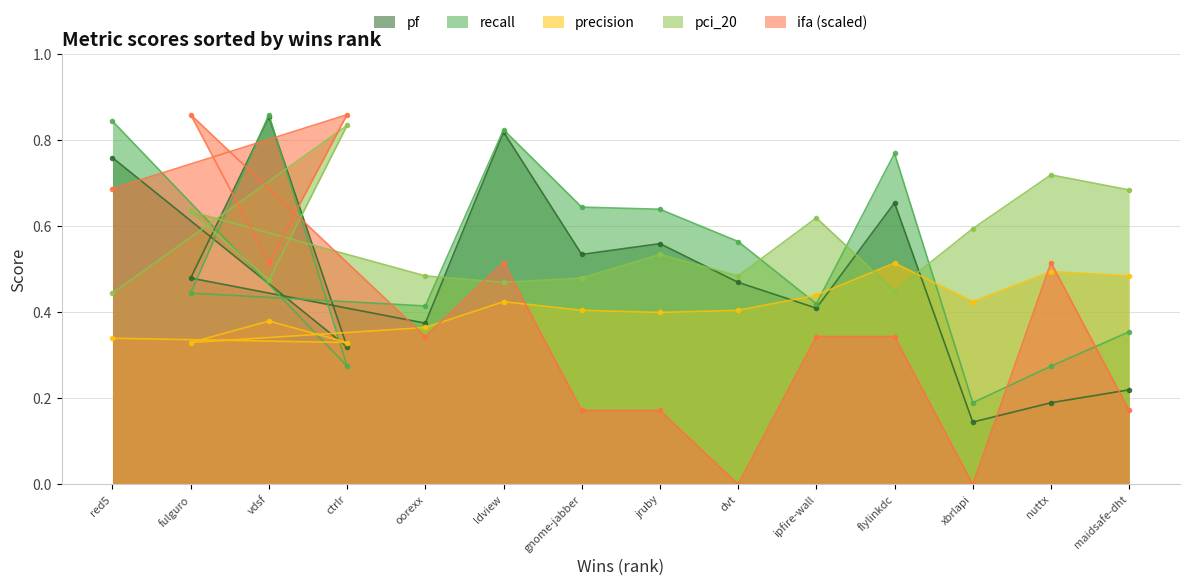

How many recall values are between 0 and 1?

14